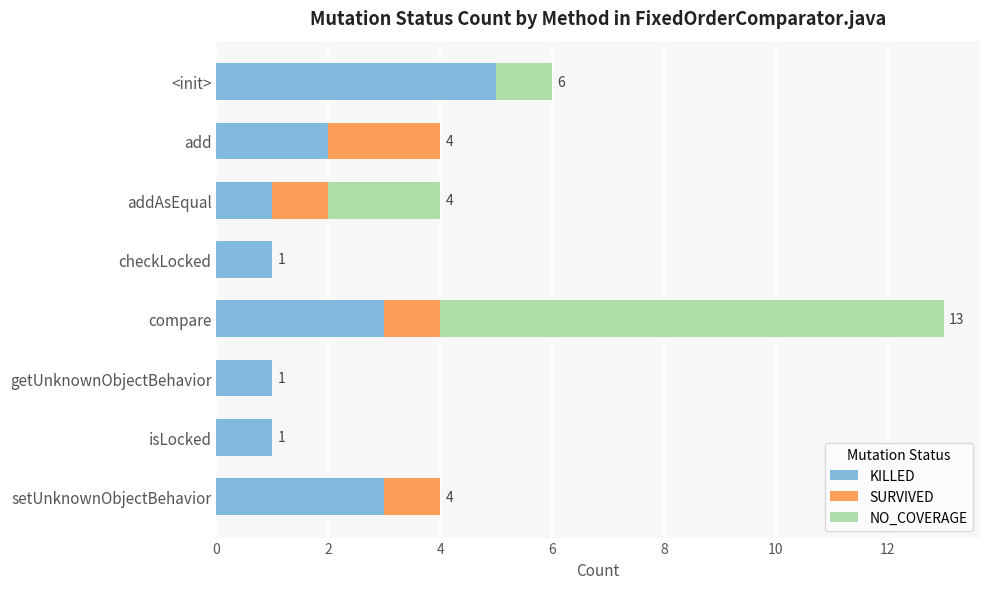

What value does the KILLED series have at compare?

3